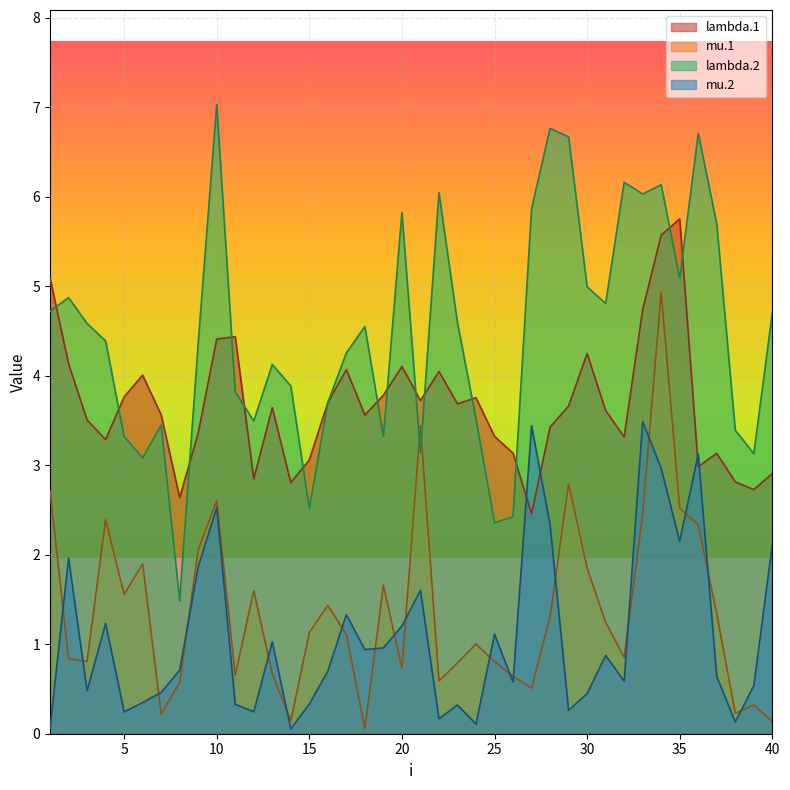

What is the difference between the maximum and minimum values in the lambda.1 series?

3.3